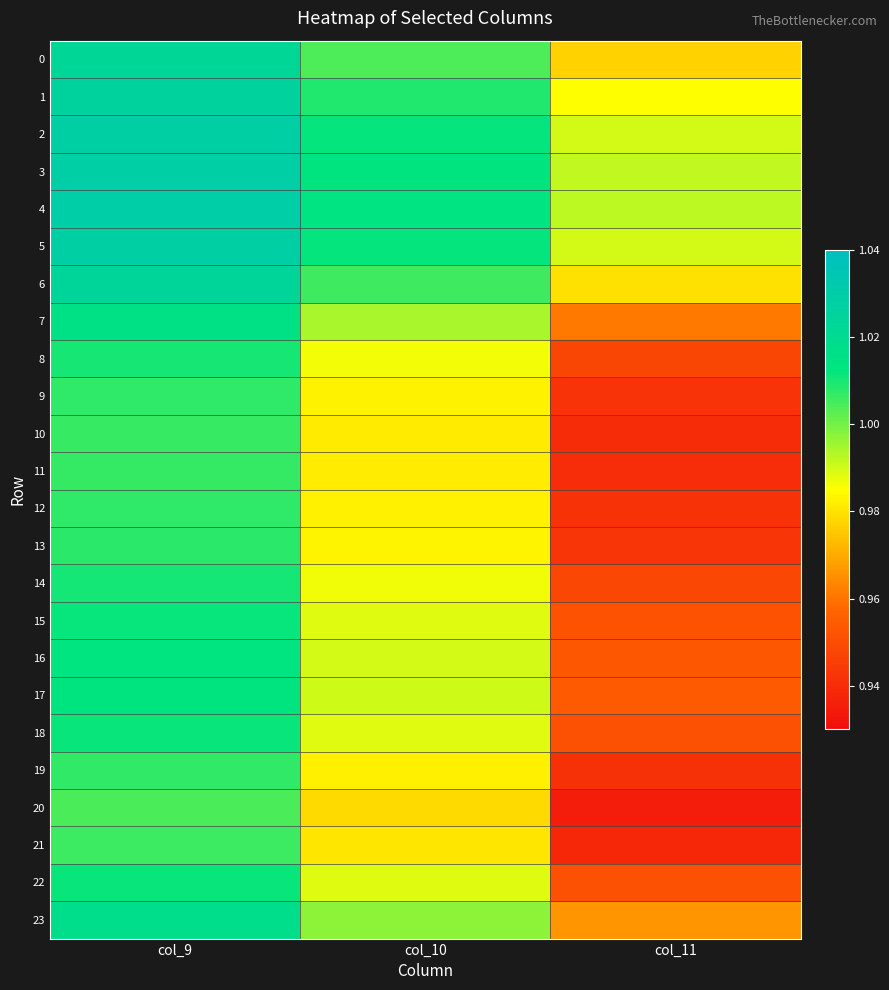

Between col_11 and col_10, which is larger?

col_10